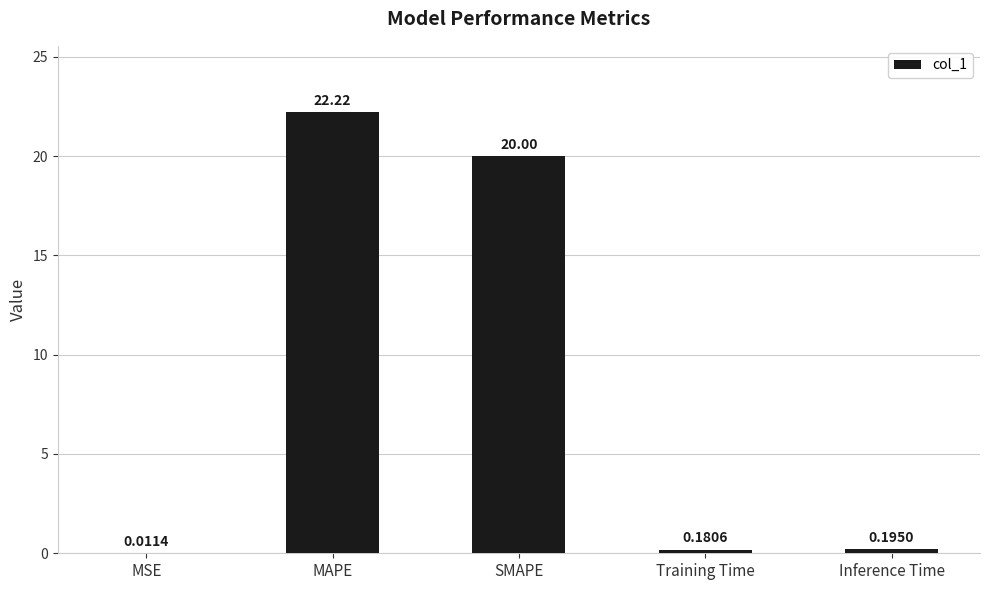

What is the sum of all values?

42.6